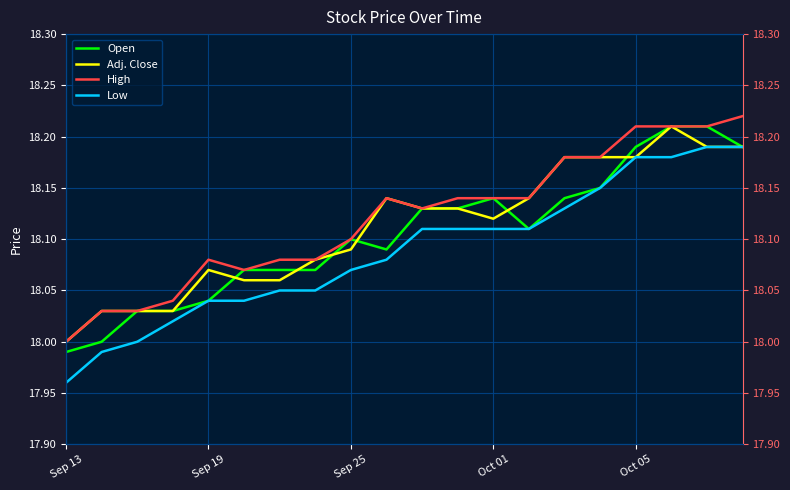

How many Adj. Close values are between 18 and 19?

20